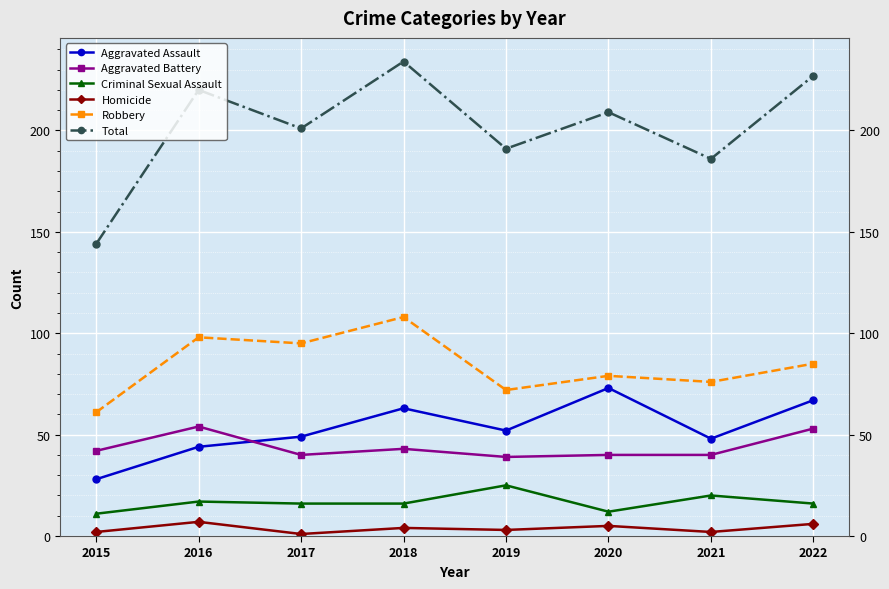

True or false: Aggravated Assault has a value of 67 at 2022.

True